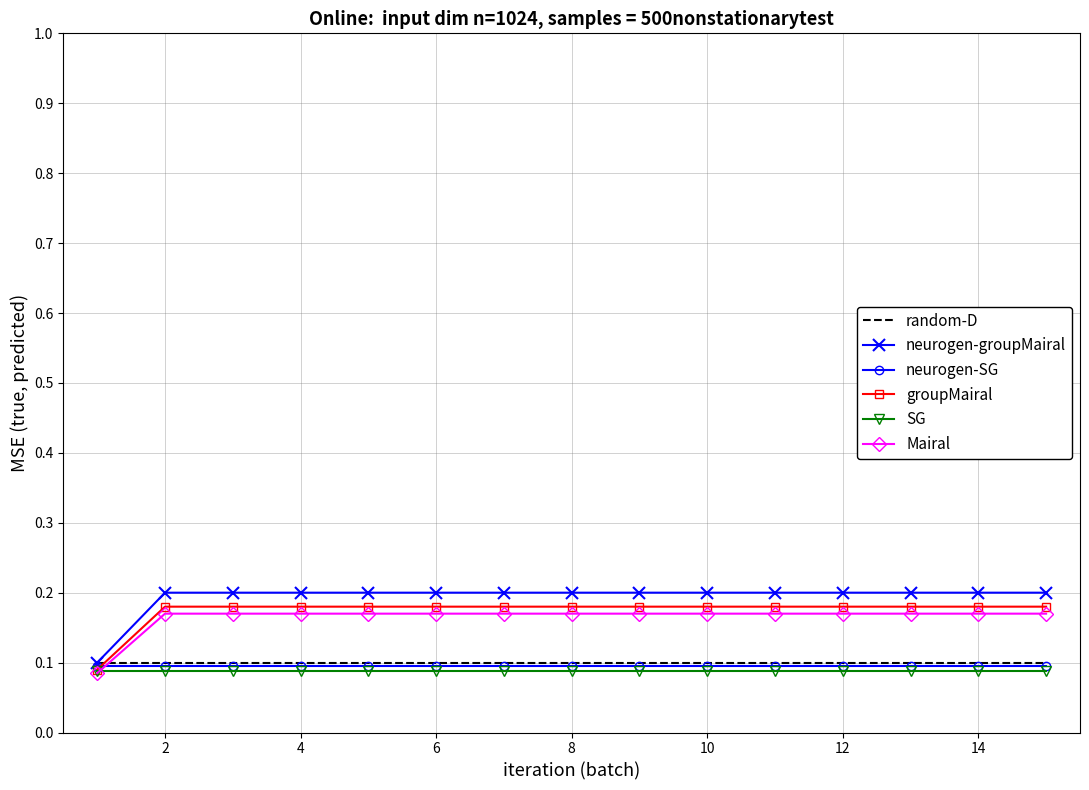

What is the sum of all random-D values?

1.5